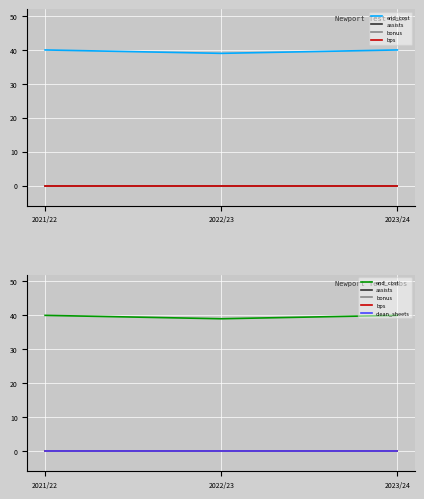

Which series has the largest total across all categories?

end_cost